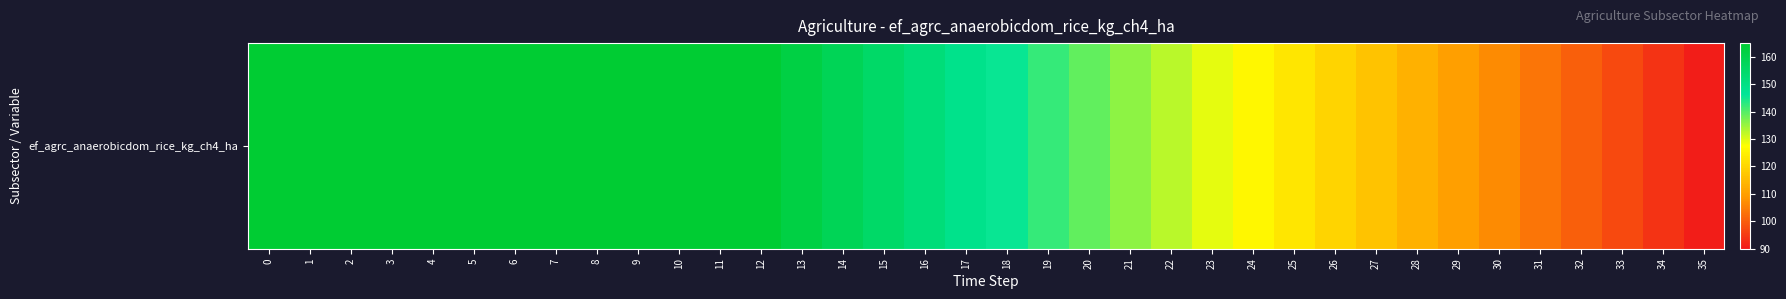

Count the number of categories in the chart.

36